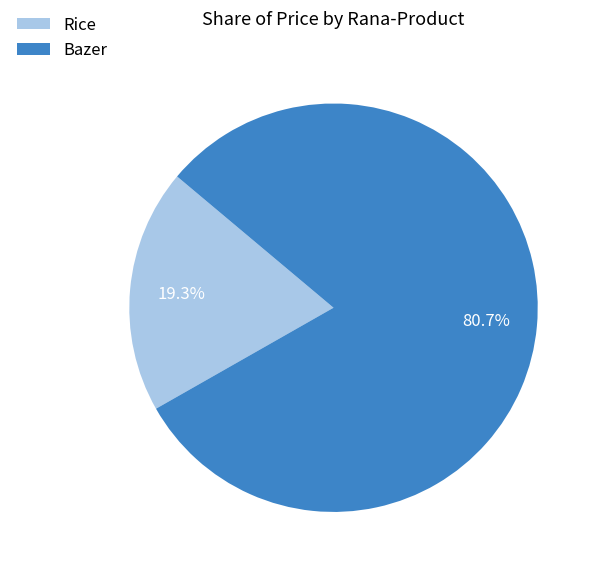

Combined, what portion of the pie is Bazer and Rice?

100.0%